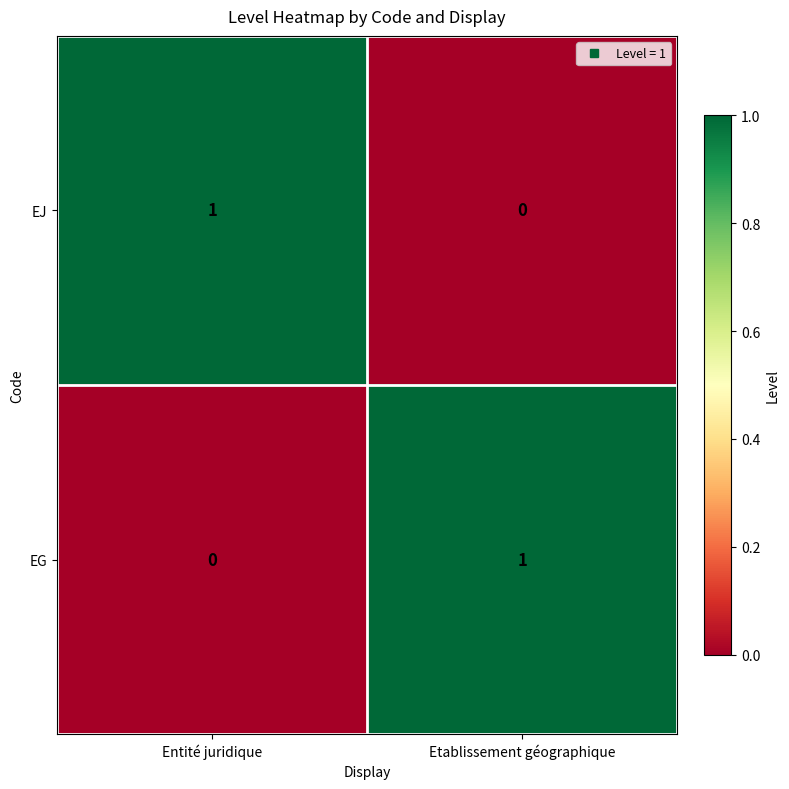

At which label is EG closest to 0?

Entité juridique